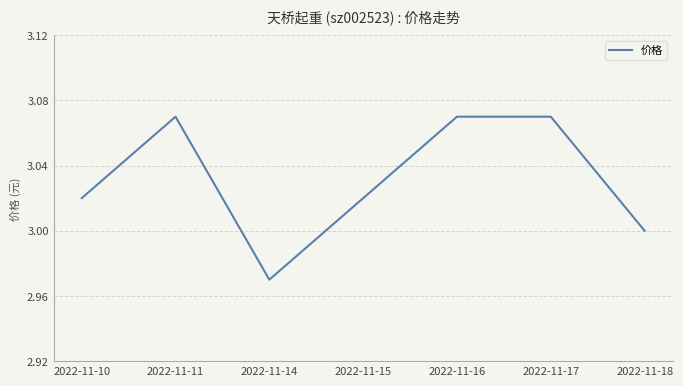

What is the ratio of the value at 2022-11-17 to the value at 2022-11-18?

1.0